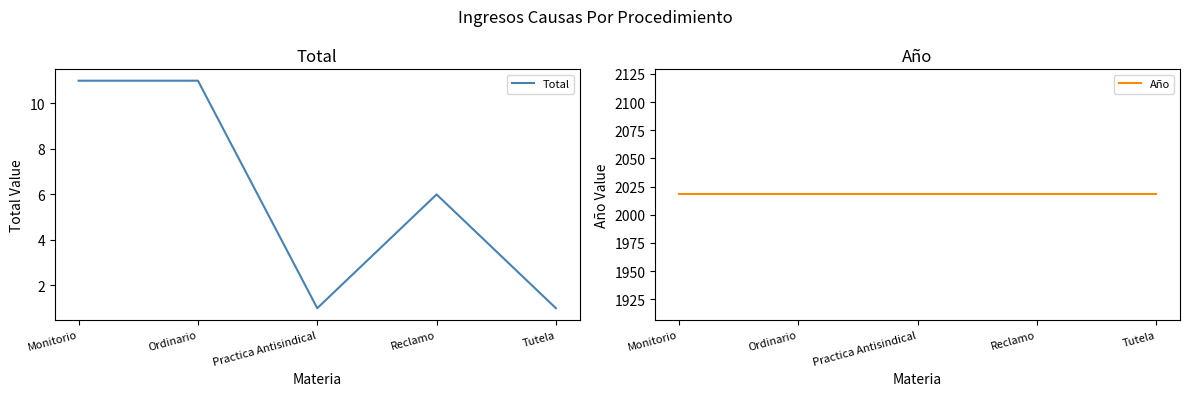

What is the label of the 2nd point from the right?

Reclamo